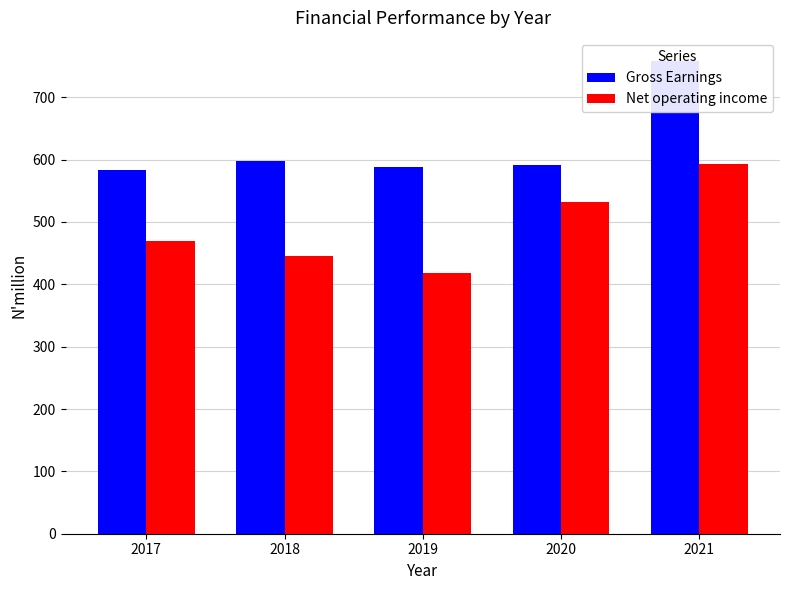

Reading left to right, transcribe all the data shown in this chart.

Gross Earnings: 583.0	598.2	587.4	590.7	757.3
Net operating income: 469.9	444.8	417.3	531.3	592.8